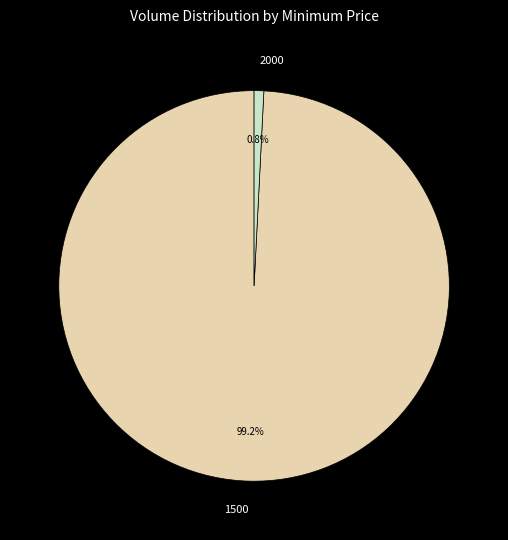

Between 1500 and 2000, which is larger?

1500